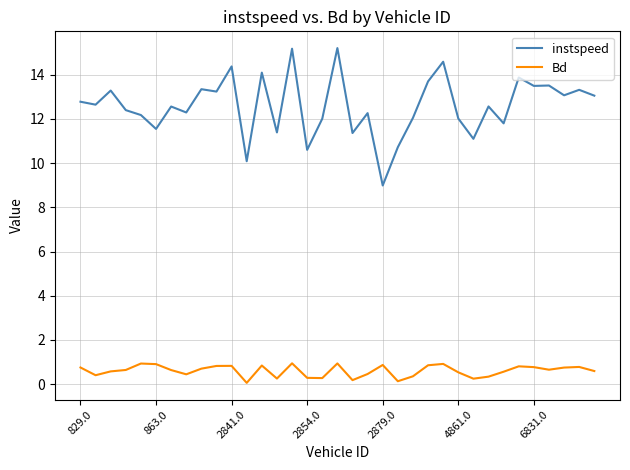

True or false: instspeed and Bd intersect in this chart.

False